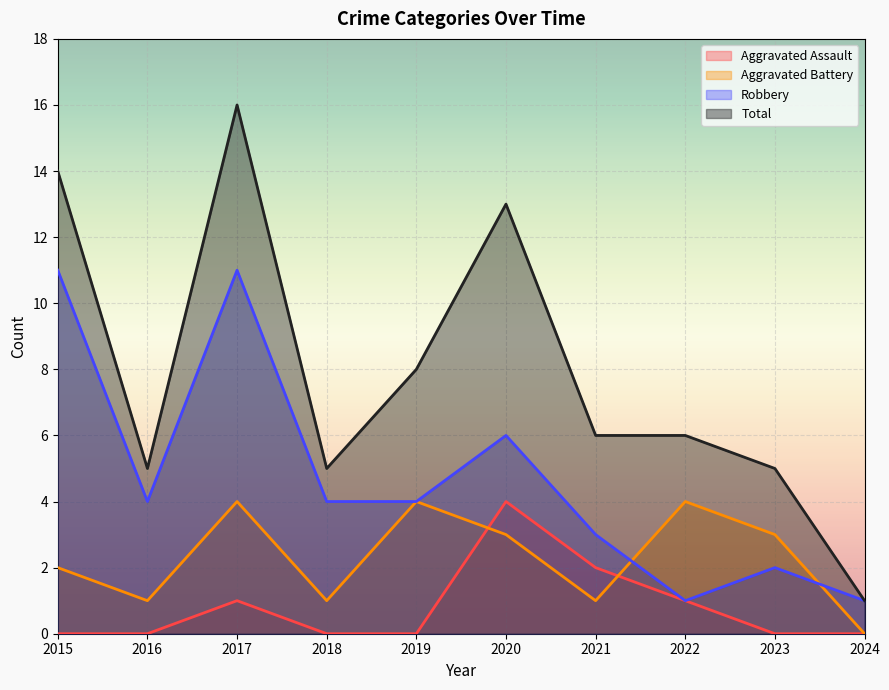

What is the sum of all Aggravated Assault values?

8